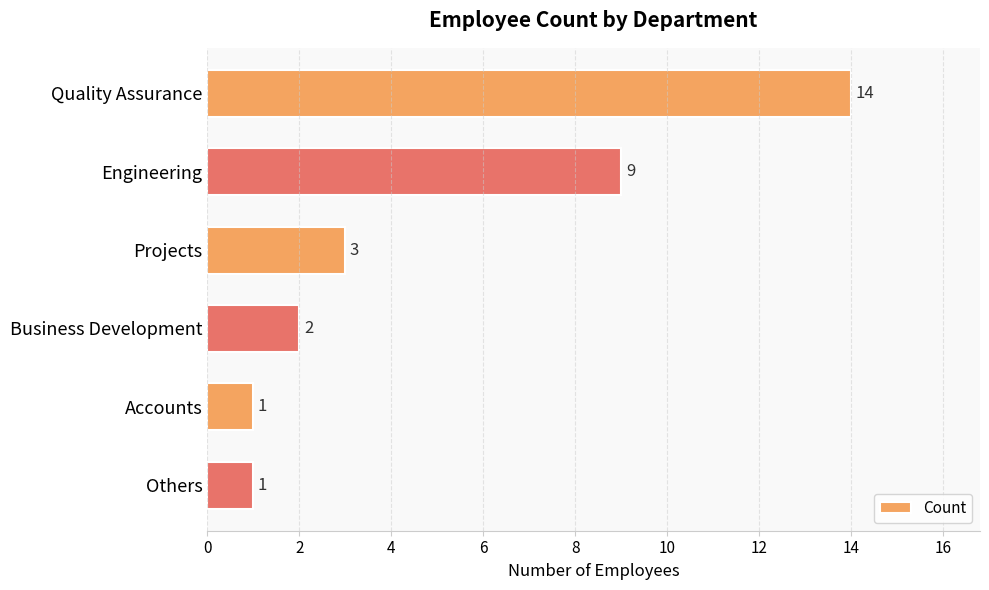

What is the change in value from Quality Assurance to Others?

-13